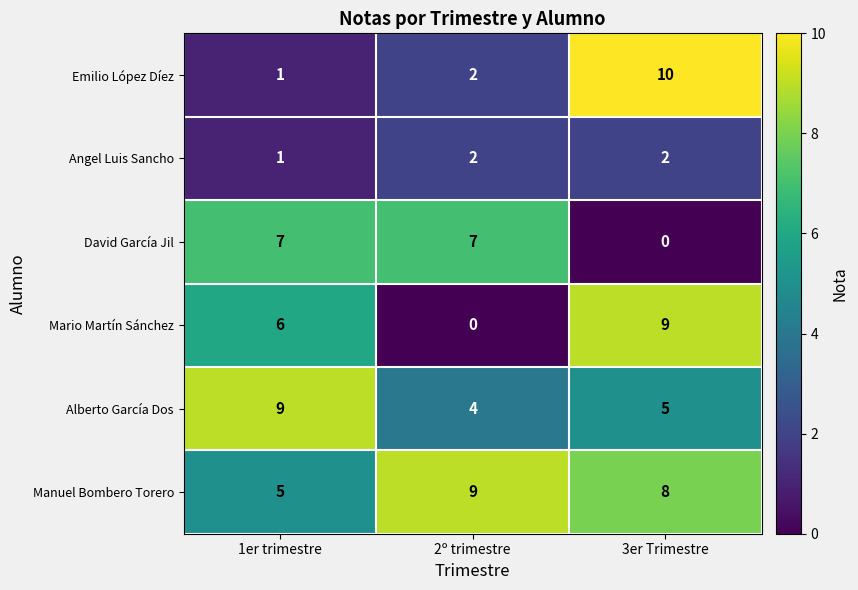

What is the difference between the maximum and minimum values in the David García Jil series?

7